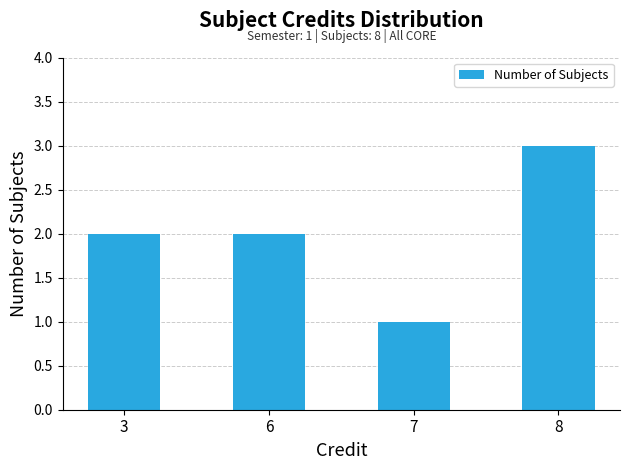

Which category has the highest value across all series?

8